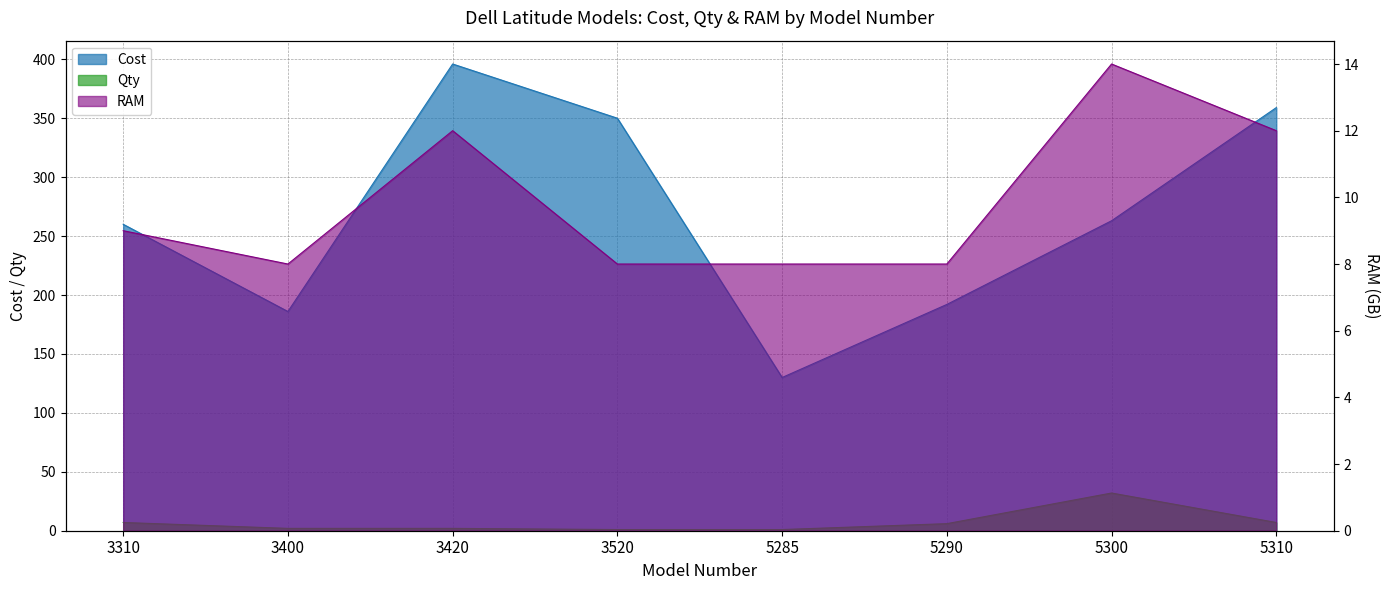

At how many categories does at least one series exceed 7?

8